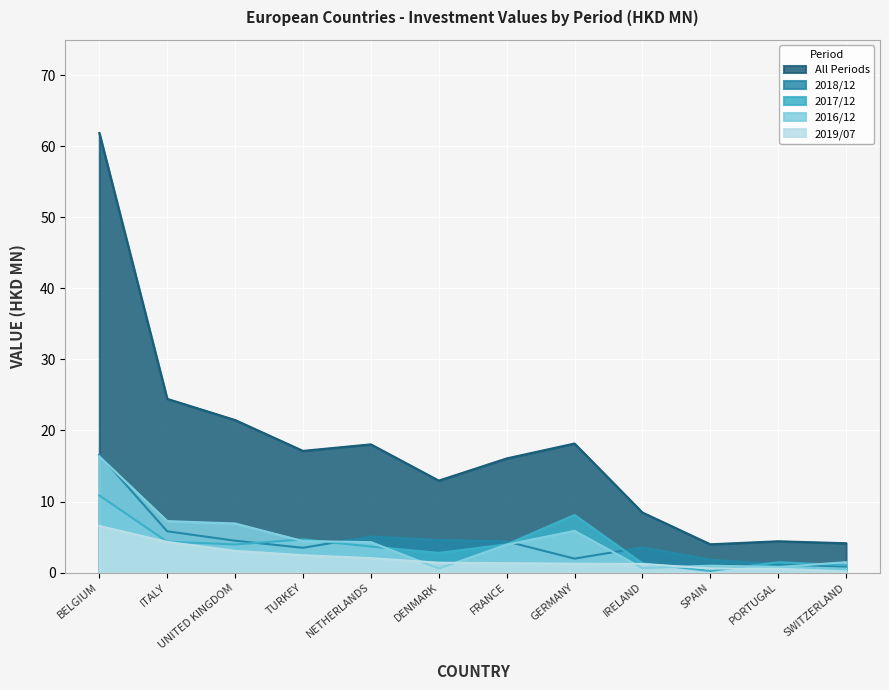

Read the All value at UNITED KINGDOM.

21.5